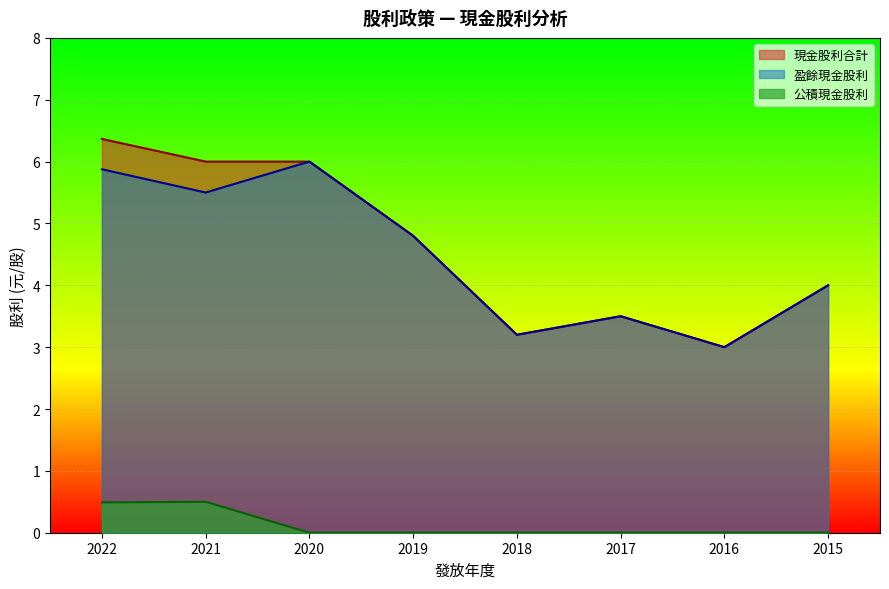

What is the sum of all 盈餘現金股利 values?

35.9